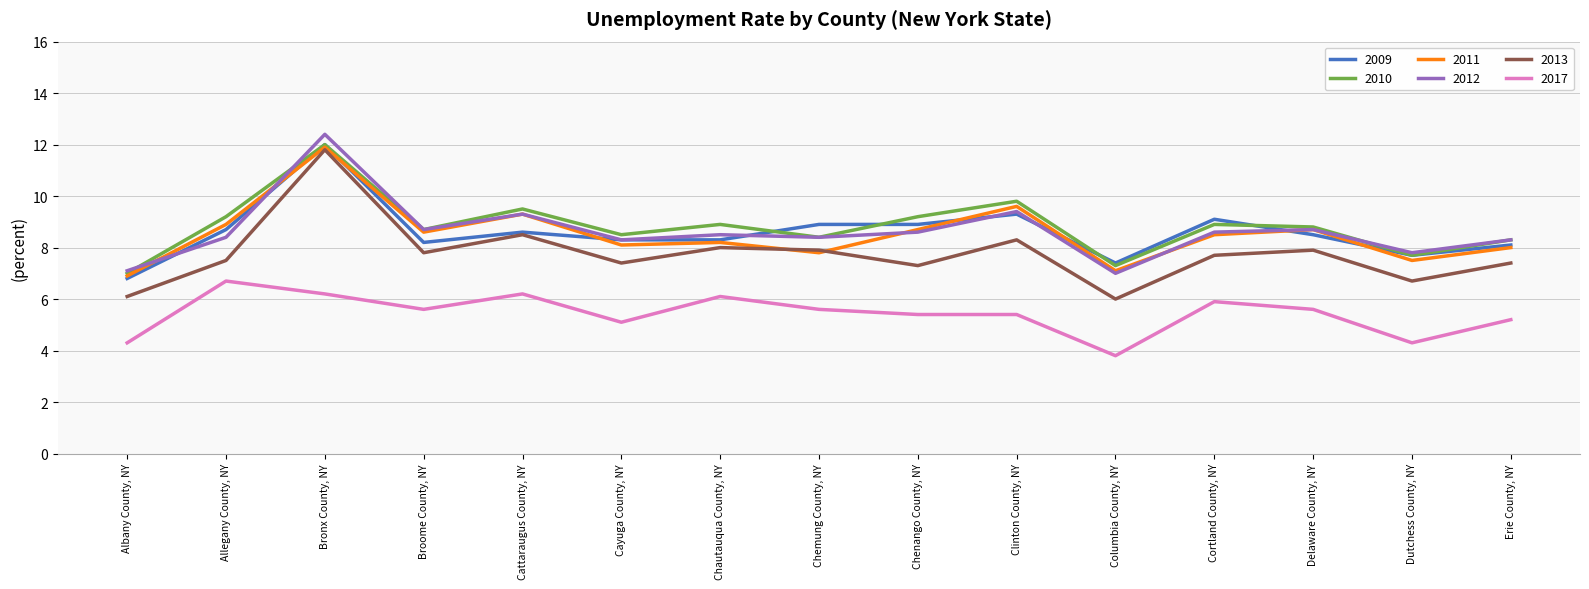

Which series changed the most between Bronx County, NY and Cayuga County, NY?

2013